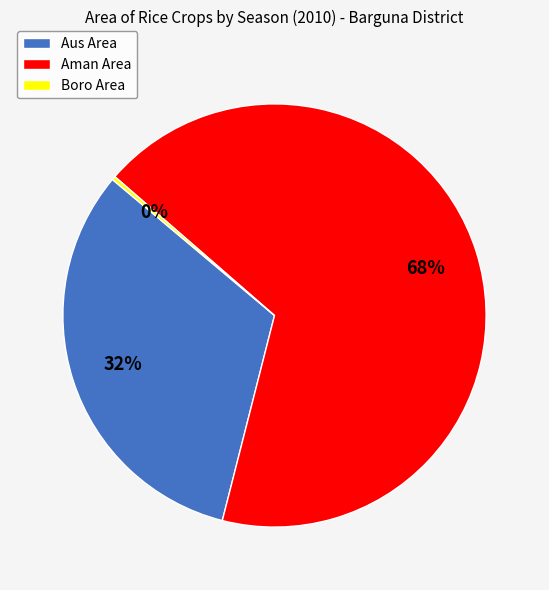

Is there a majority slice in this chart?

Yes